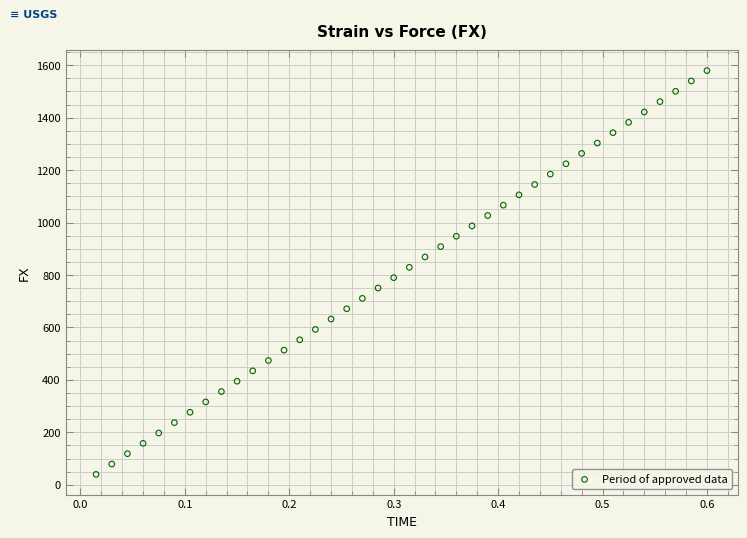

What is the range of X values (max minus min)?

0.6